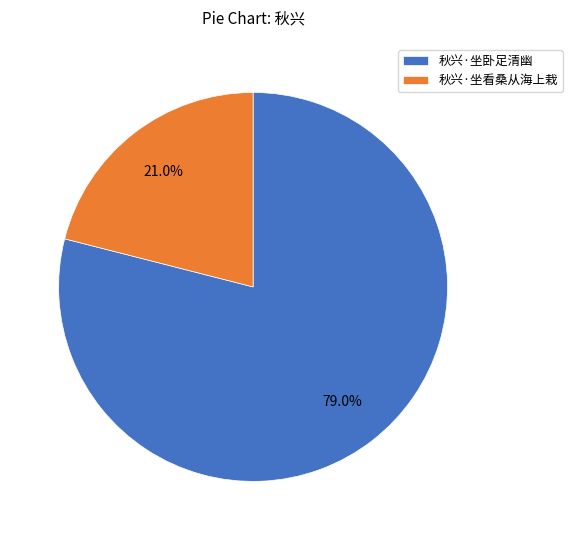

To the nearest percent, what is the difference between the 秋兴·坐卧足清幽 and 秋兴·坐看桑从海上栽 slice percentages?

58%